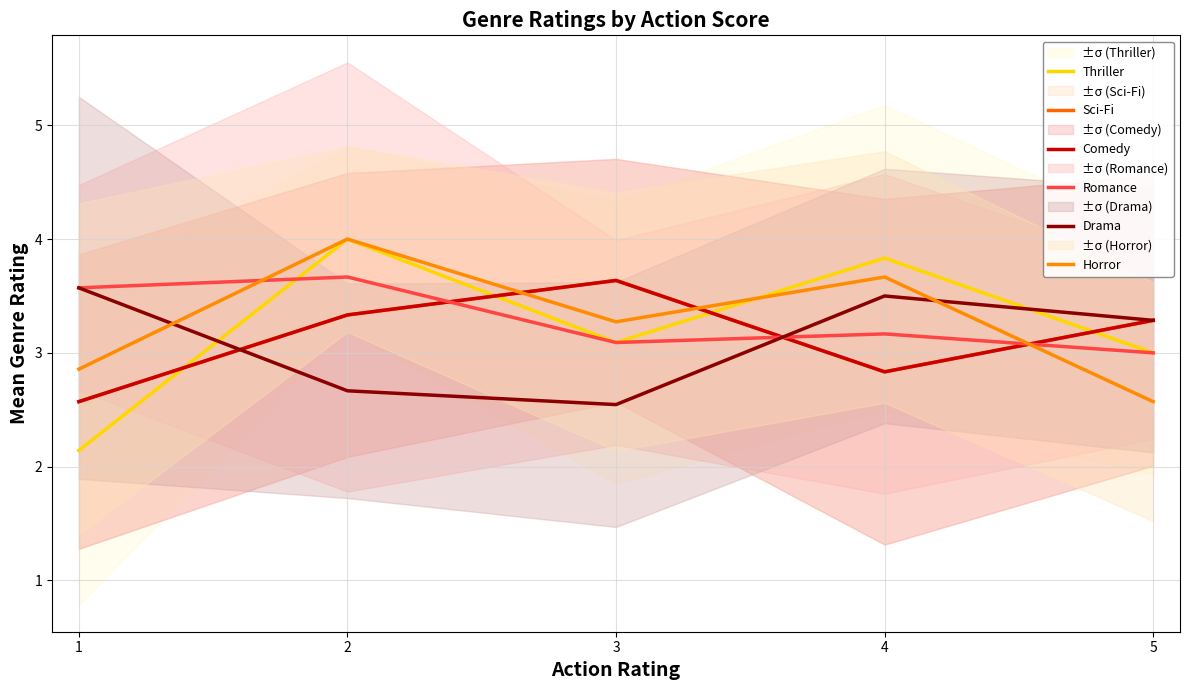

What is the difference between the Drama values at 4 and 2?

0.8